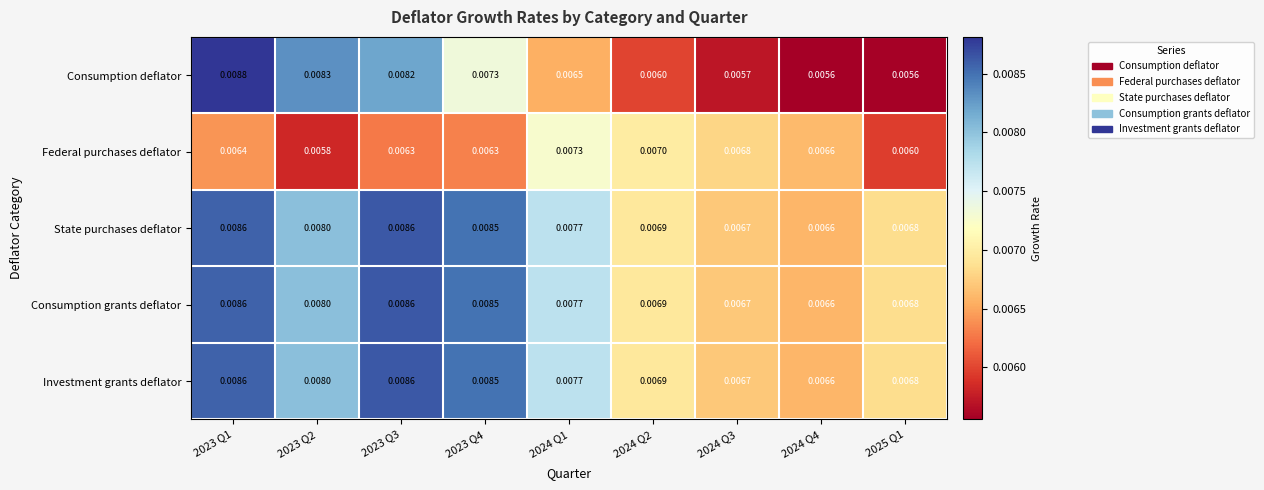

Which series changed the most between 2023 Q2 and 2024 Q3?

Consumption deflator